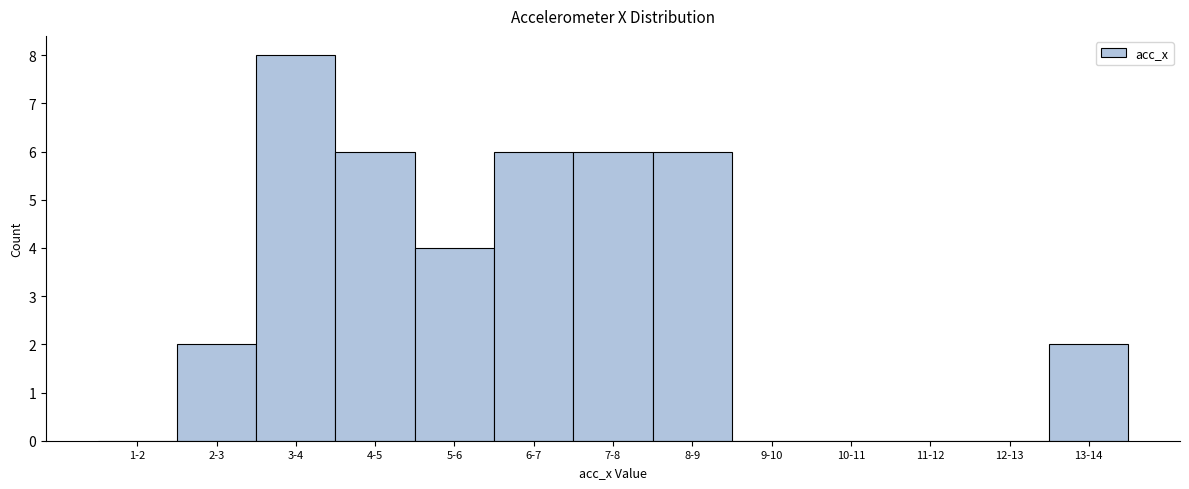

Reading left to right, transcribe all the data shown in this chart.

1-2=0	2-3=2	3-4=8	4-5=6	5-6=4	6-7=6	7-8=6	8-9=6	9-10=0	10-11=0	11-12=0	12-13=0	13-14=2